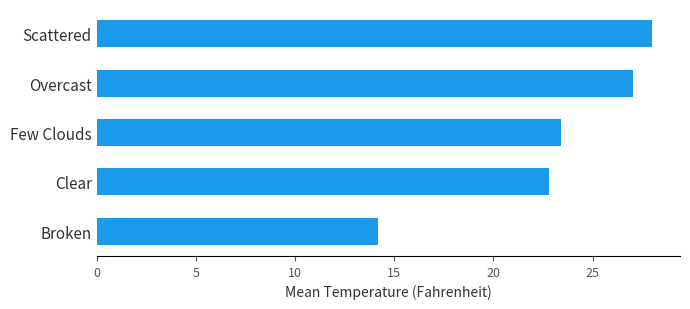

Reading bottom to top, transcribe all the data shown in this chart.

Broken=14.2	Clear=22.8	Few Clouds=23.4	Overcast=27.0	Scattered=28.0